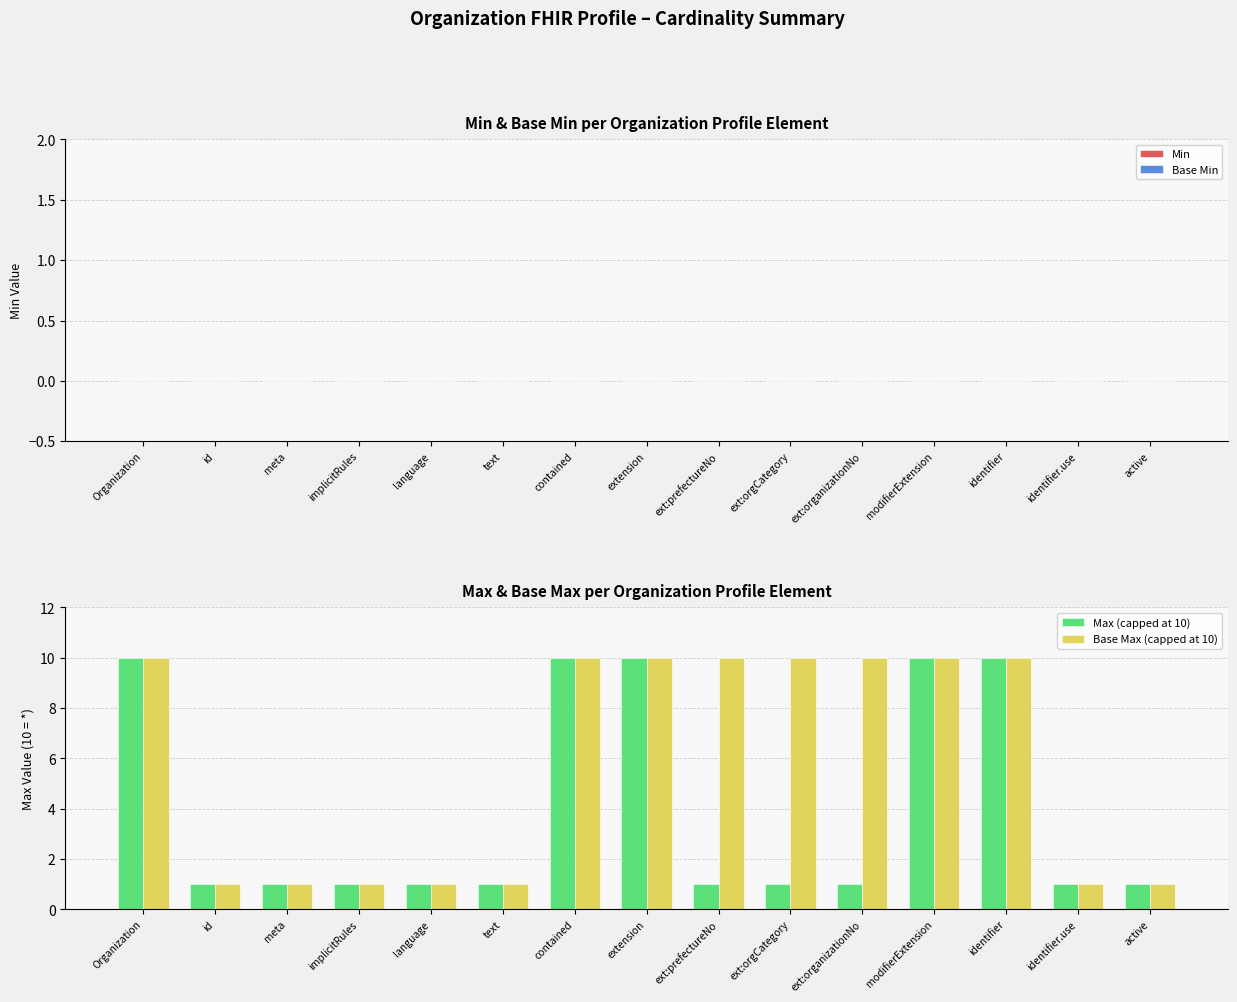

What is the maximum value shown in the chart?

10